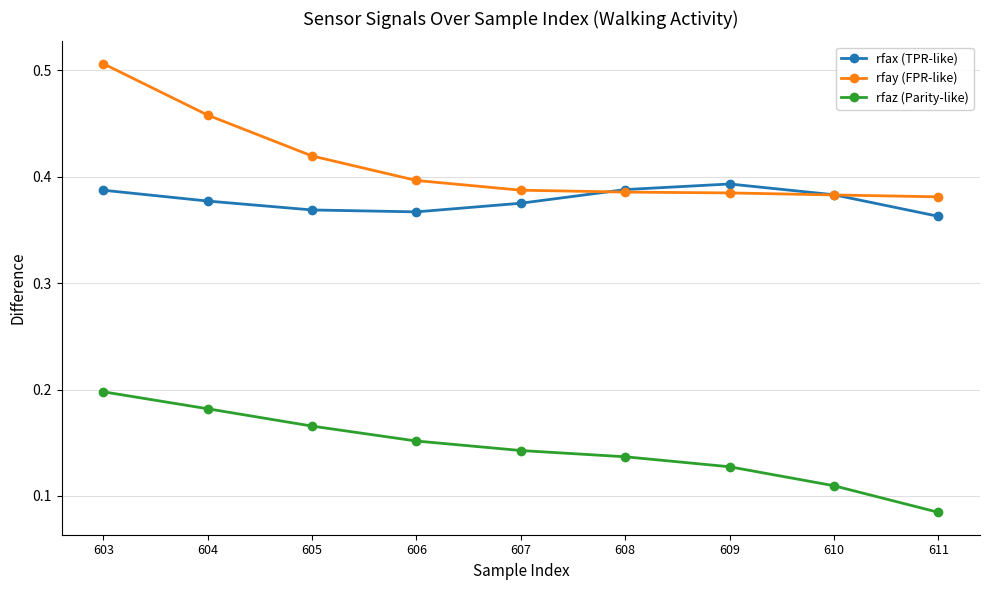

Between 604 and 607, which series saw the biggest shift?

rfay (FPR-like)